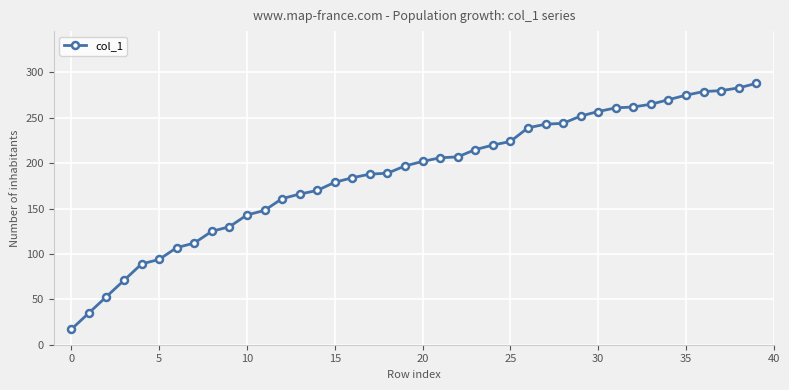

What is the difference between the maximum and minimum values?

271